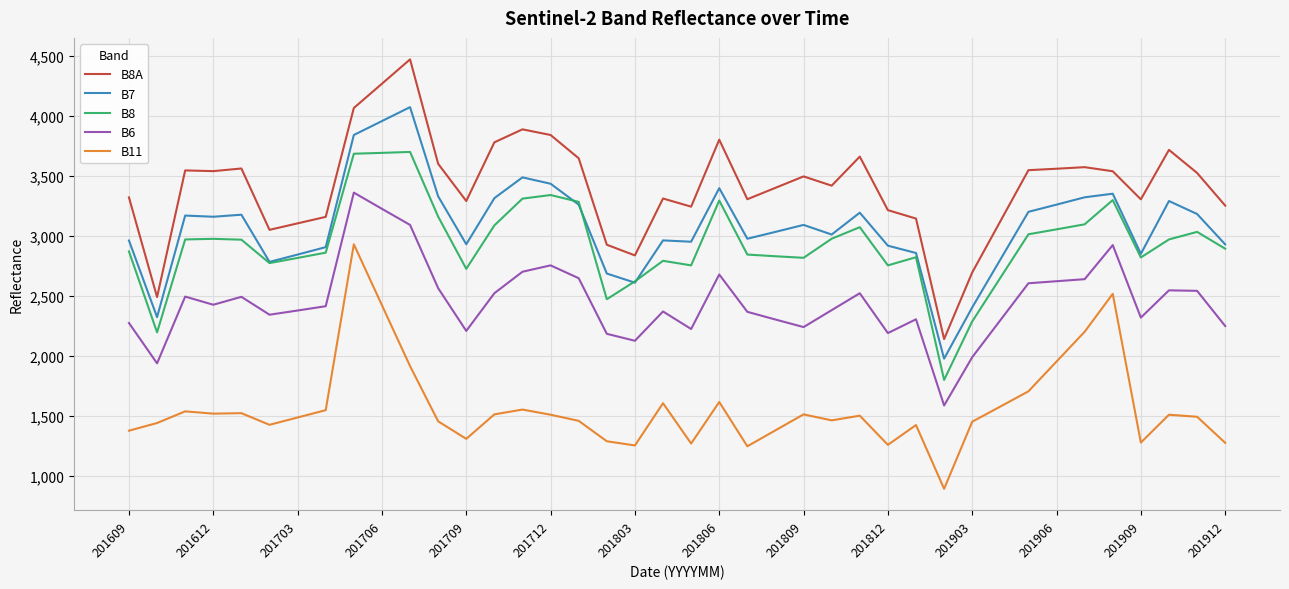

Rank the series by their maximum value, from lowest to highest.

B11, B6, B8, B7, B8A